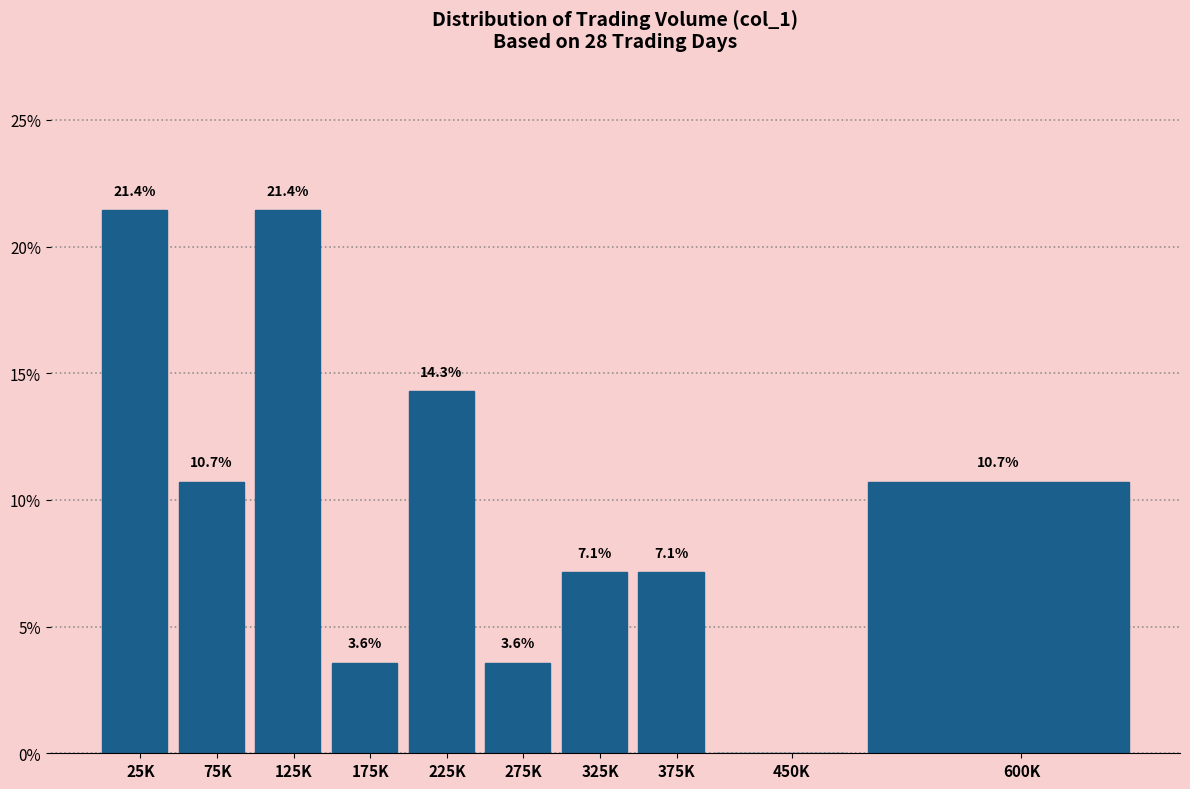

Reading right to left, what are all the values shown in this chart?

600K=10.7	450K=0.0	375K=7.1	325K=7.1	275K=3.6	225K=14.3	175K=3.6	125K=21.4	75K=10.7	25K=21.4